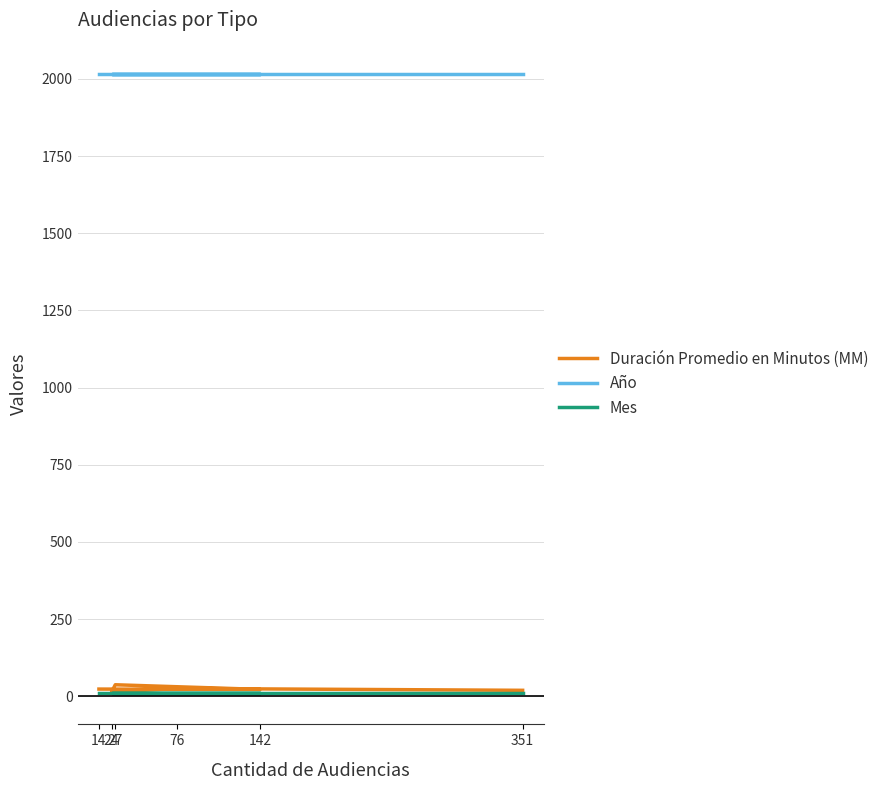

True or false: Año and Mes cross at least once.

False